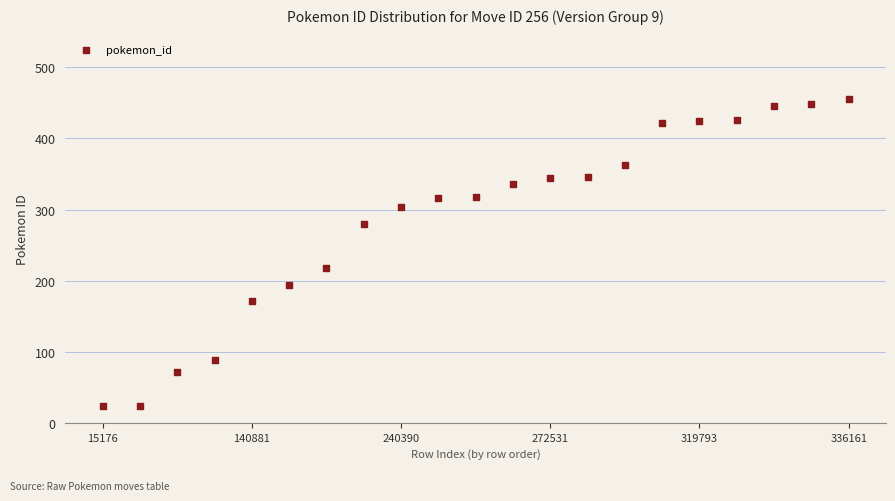

What Y value in the scatter plot is closest to 239?

218